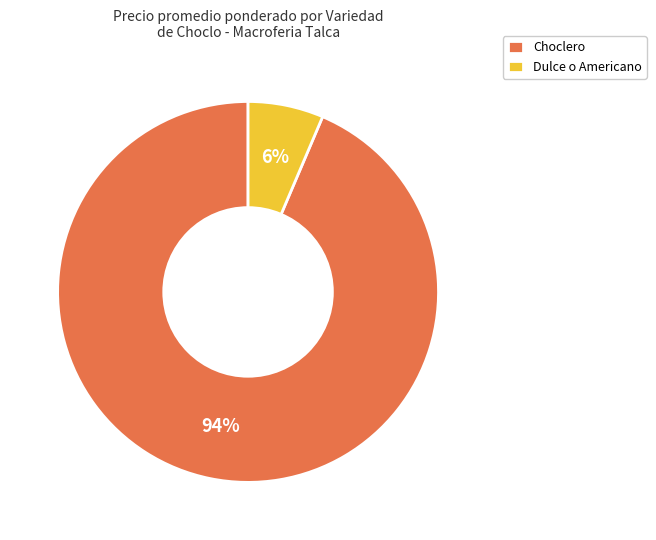

Is the sum of Choclero and Dulce o Americano greater than half?

Yes